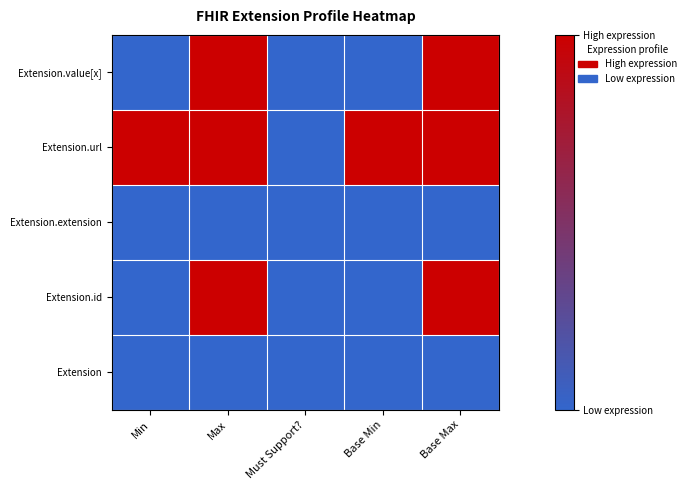

Which has a higher value, Base Max or Min?

Base Max